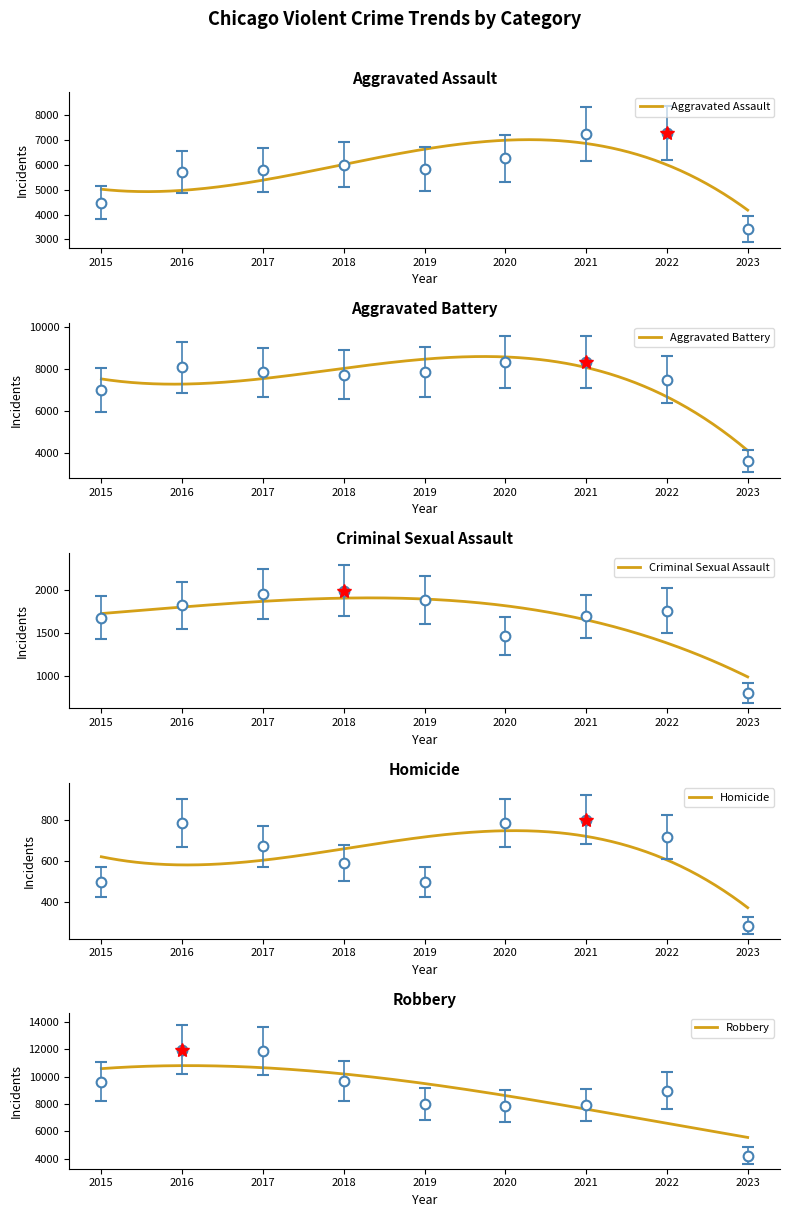

True or false: Criminal Sexual Assault and Robbery cross at least once.

False